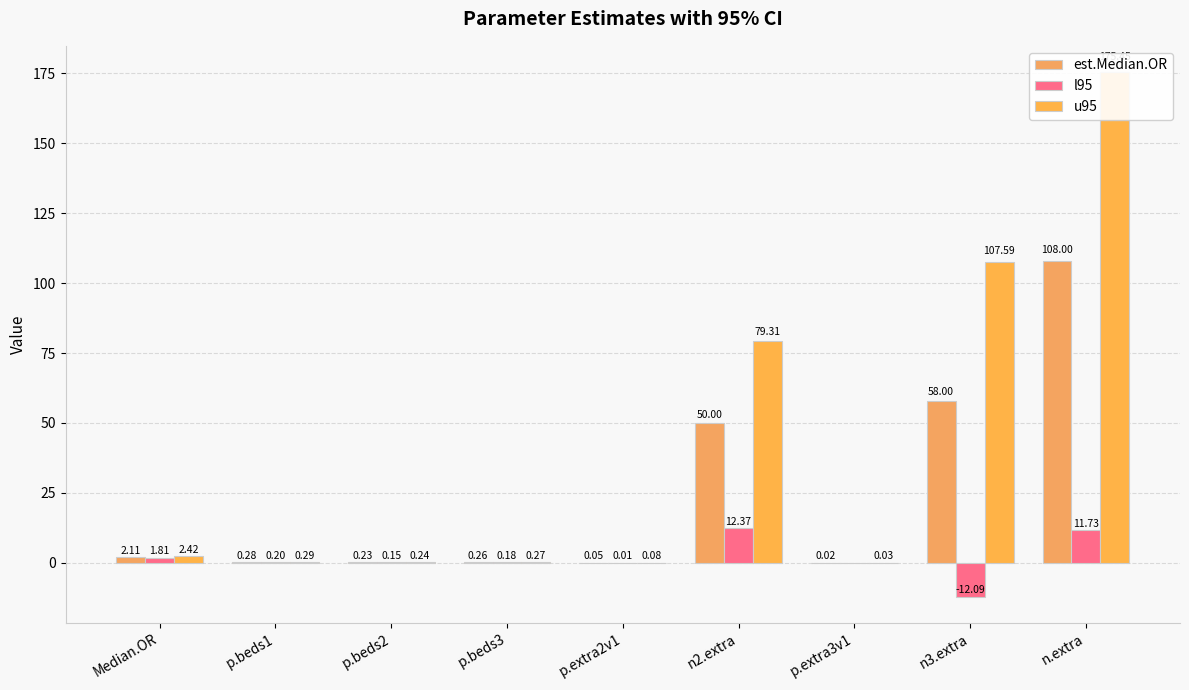

Rank the series at n2.extra from lowest to highest value.

l95, est.Median.OR, u95